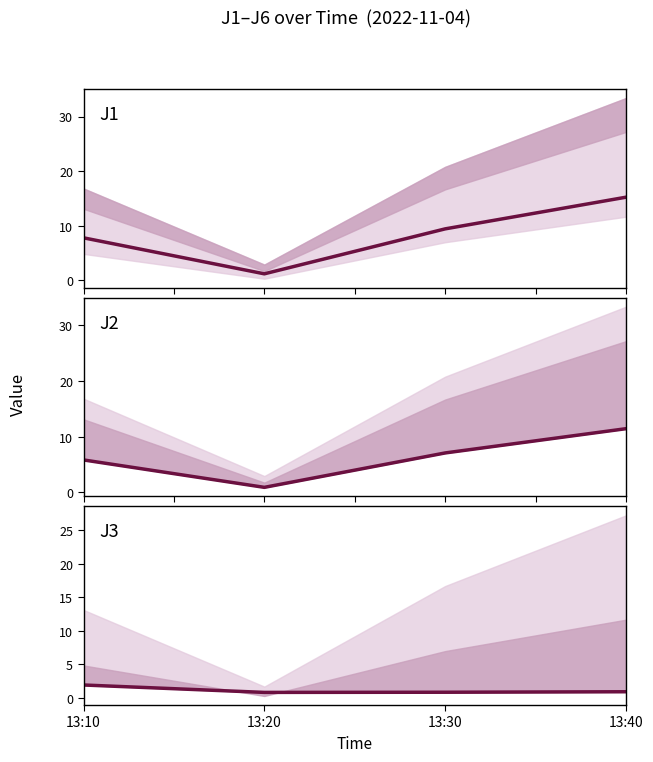

Reading left to right, what are all the values shown in this chart?

J1: 13:10=7.8	13:20=1.2	13:30=9.4	13:40=15.2
J2: 13:10=5.8	13:20=0.9	13:30=7.1	13:40=11.4
J3: 13:10=1.9	13:20=0.8	13:30=0.9	13:40=0.9